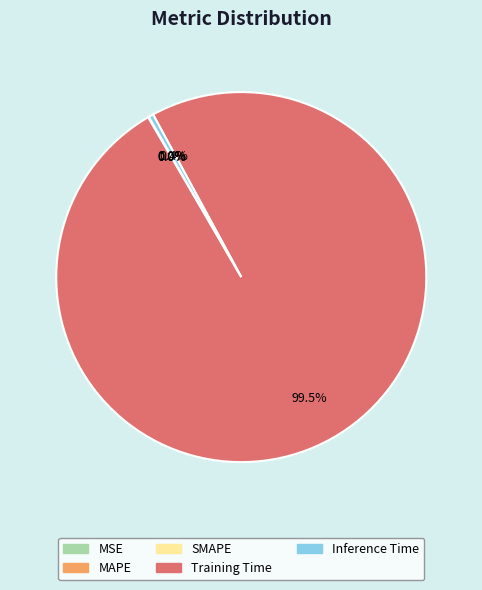

To the nearest percent, what is the average slice percentage?

20%